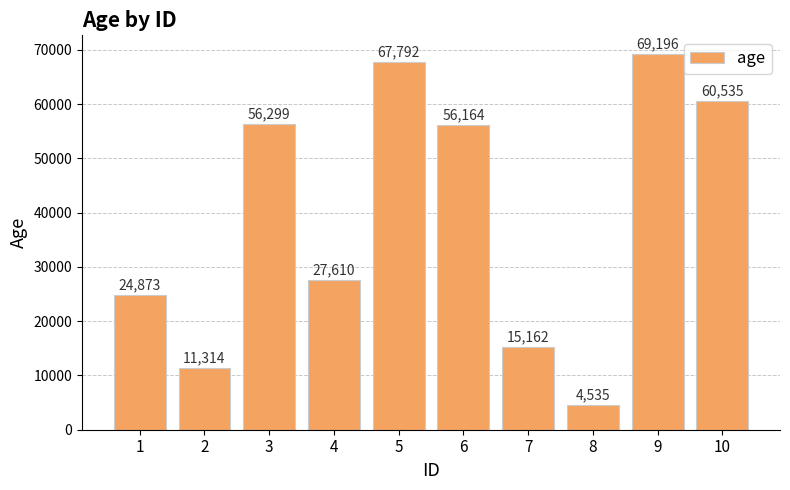

Is it true that the value at 8 is 4535?

True